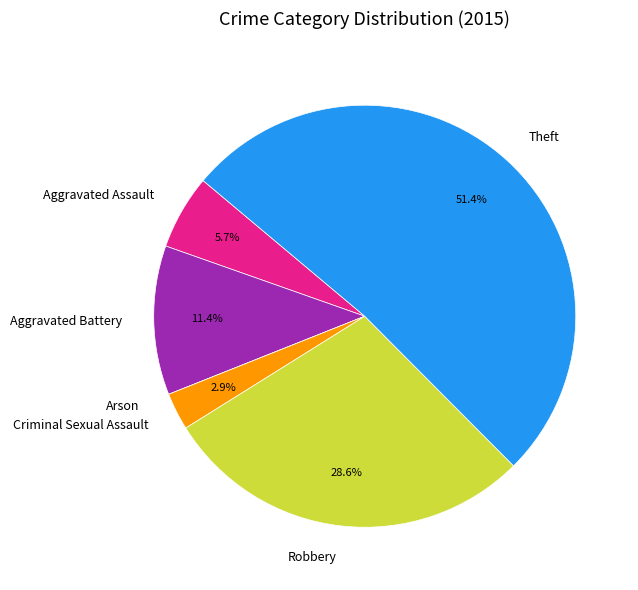

The Theft slice represents 51% of the pie. True or false?

True